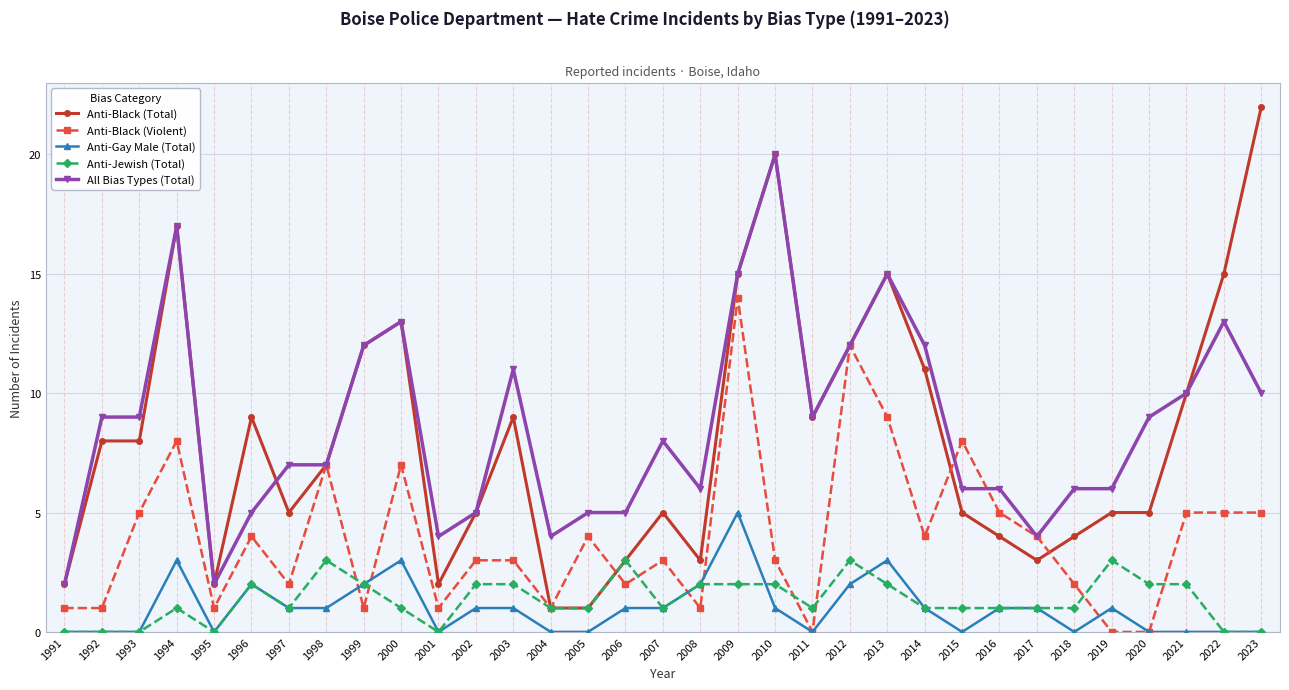

At which category is the sum across all series the highest?

2009